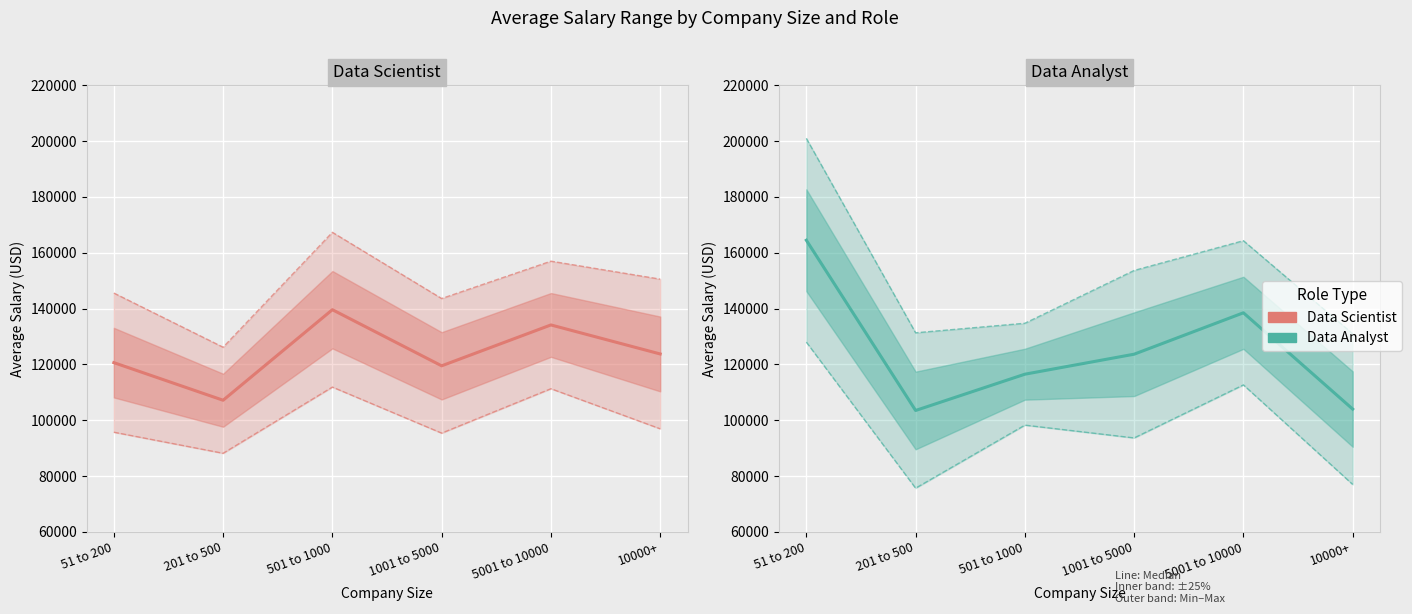

What position from the right is 10000+?

1